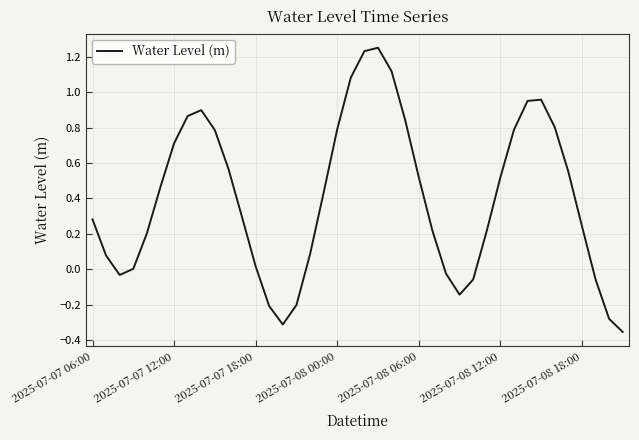

What is the difference between the maximum and minimum values?

1.6